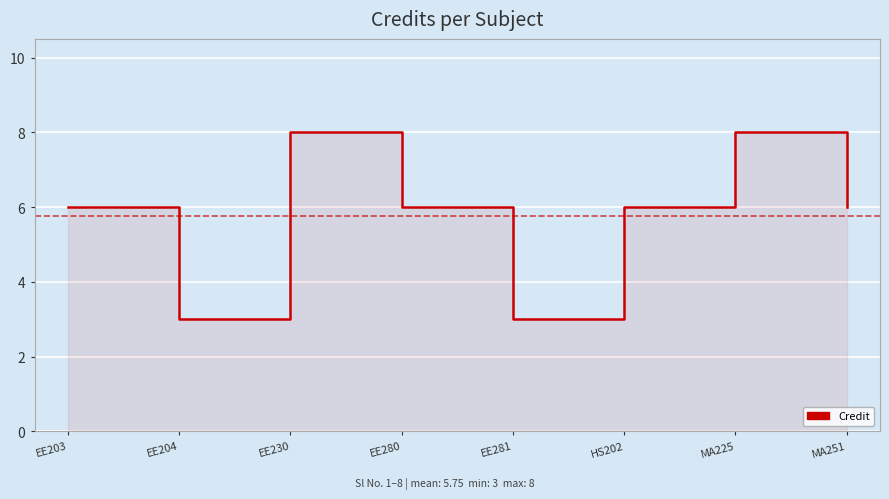

What is the smallest value displayed?

3